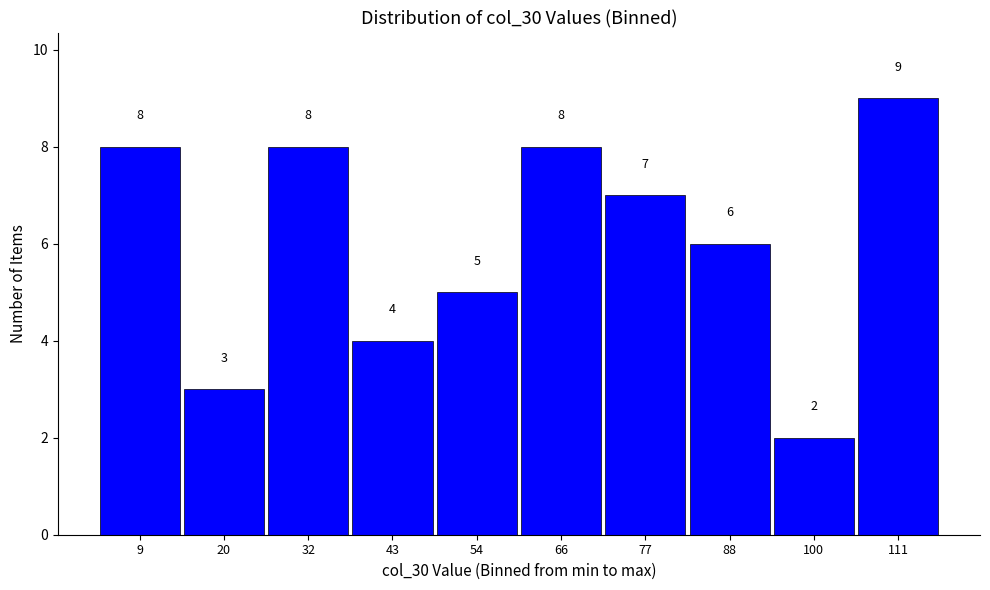

How tall is the bar that spans 105.6 to 117.0 on the x-axis? The bar edges are not printed on the chart, so give them approximately, as read against the axis.

9